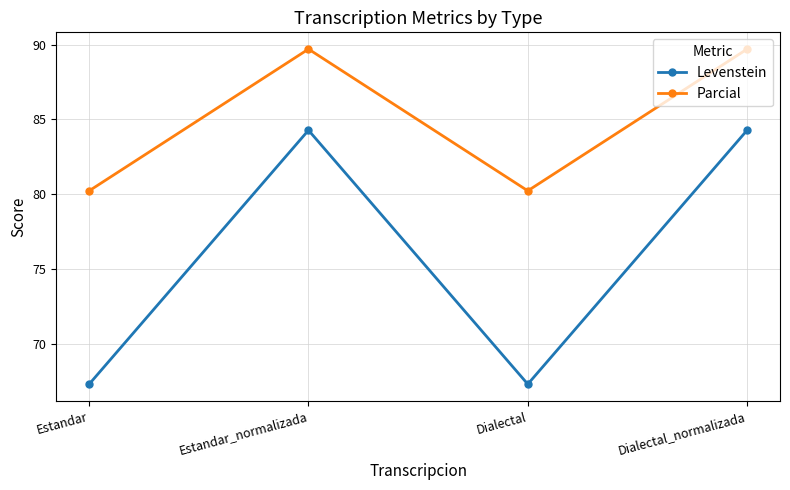

Reading left to right, transcribe all the data shown in this chart.

Levenstein: Estandar=67.3	Estandar_normalizada=84.3	Dialectal=67.3	Dialectal_normalizada=84.3
Parcial: Estandar=80.2	Estandar_normalizada=89.7	Dialectal=80.2	Dialectal_normalizada=89.7